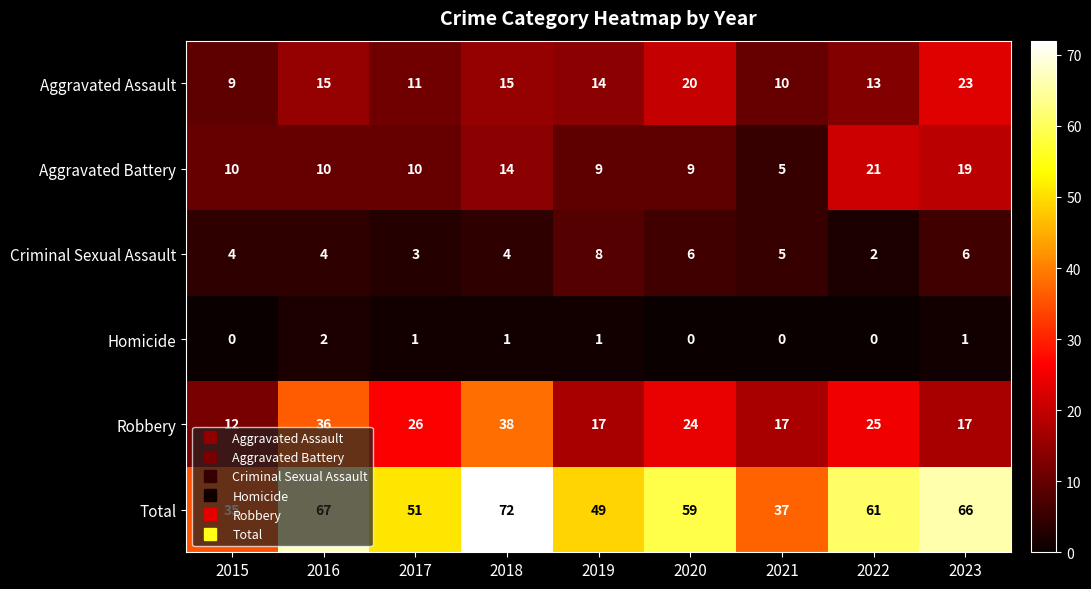

What is the difference between the highest and lowest values at 2021?

37